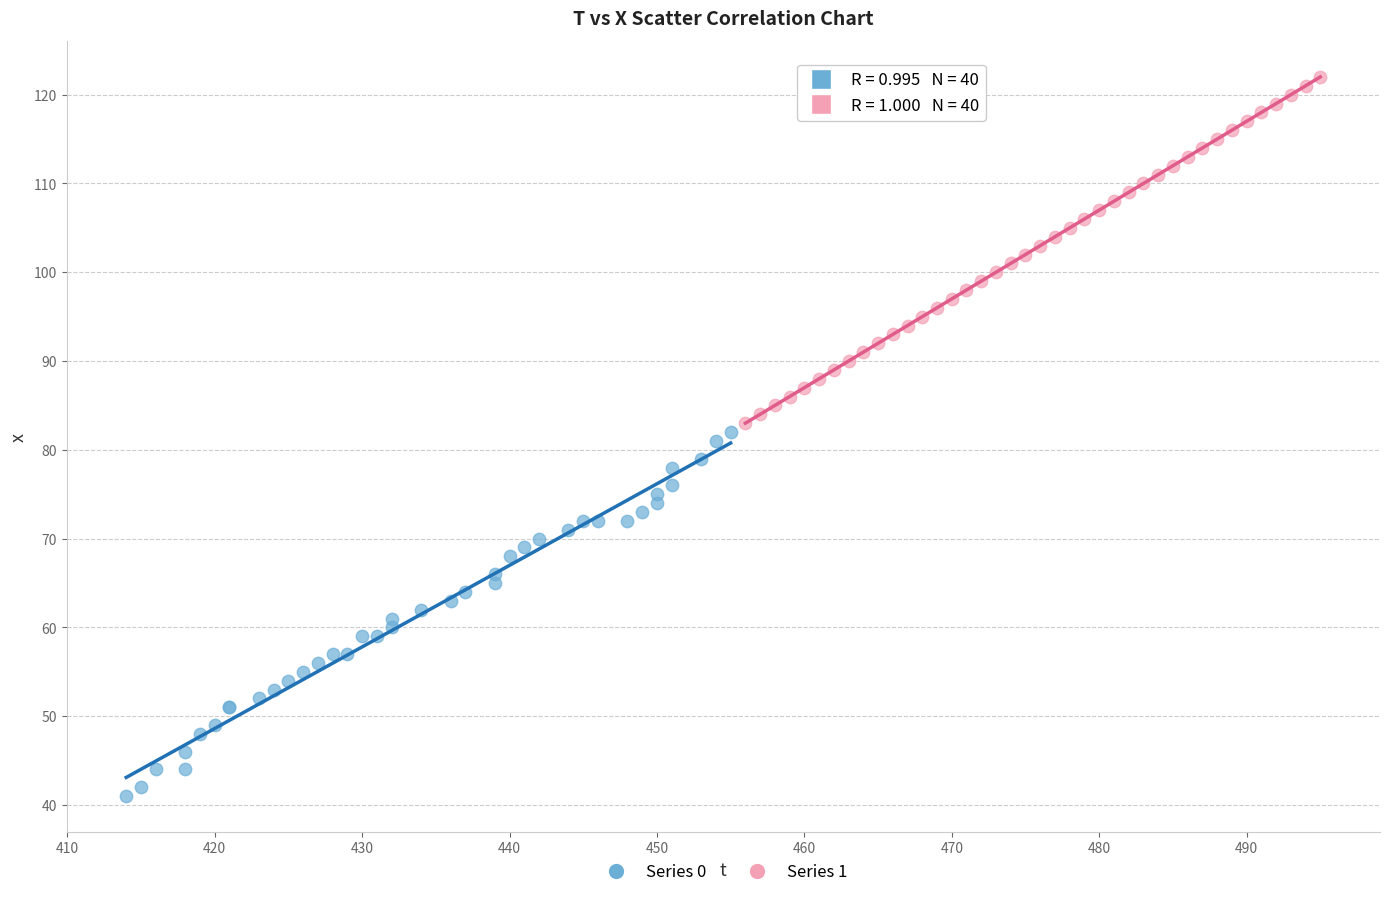

Which series reaches the minimum Y coordinate?

Series 0